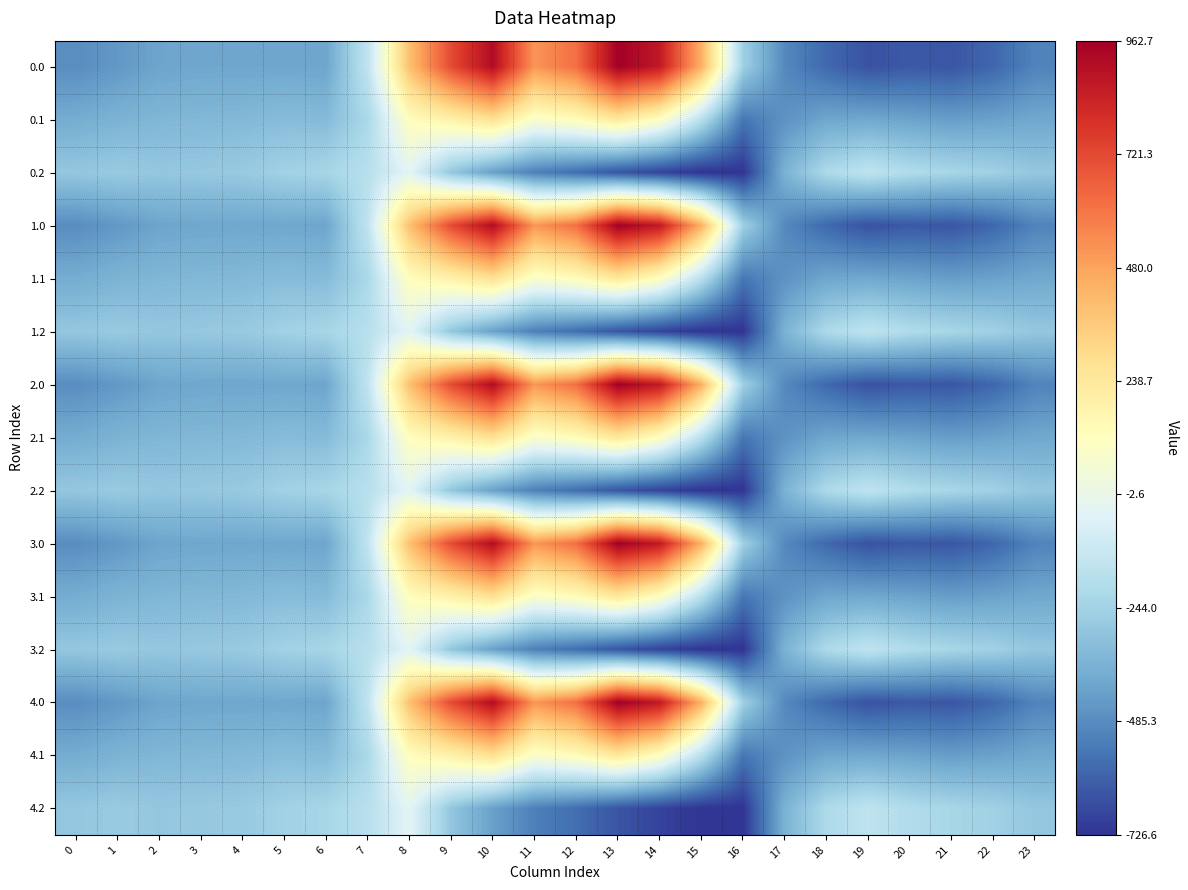

At which category is the sum across all series the highest?

10